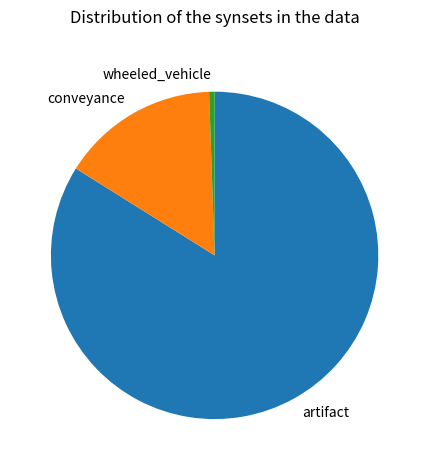

Rank the categories by value from lowest to highest.

wheeled_vehicle, conveyance, artifact